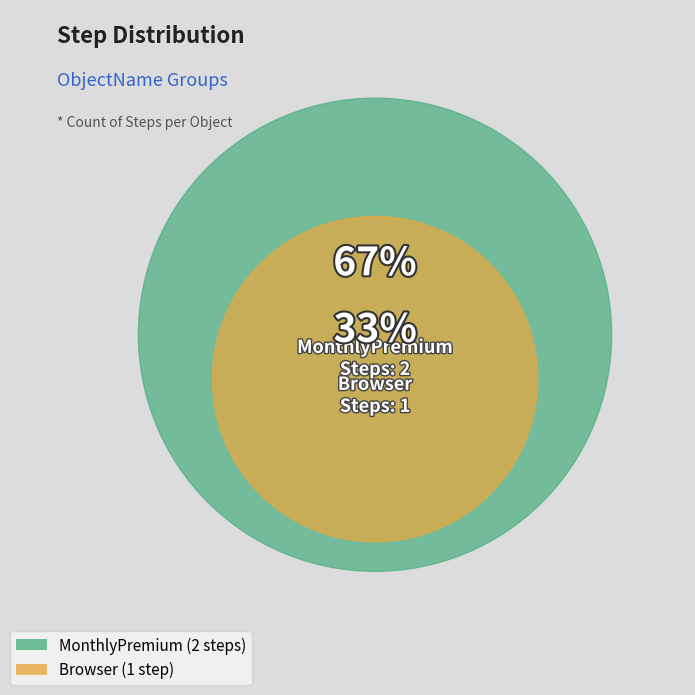

How many slices are in this pie chart?

2